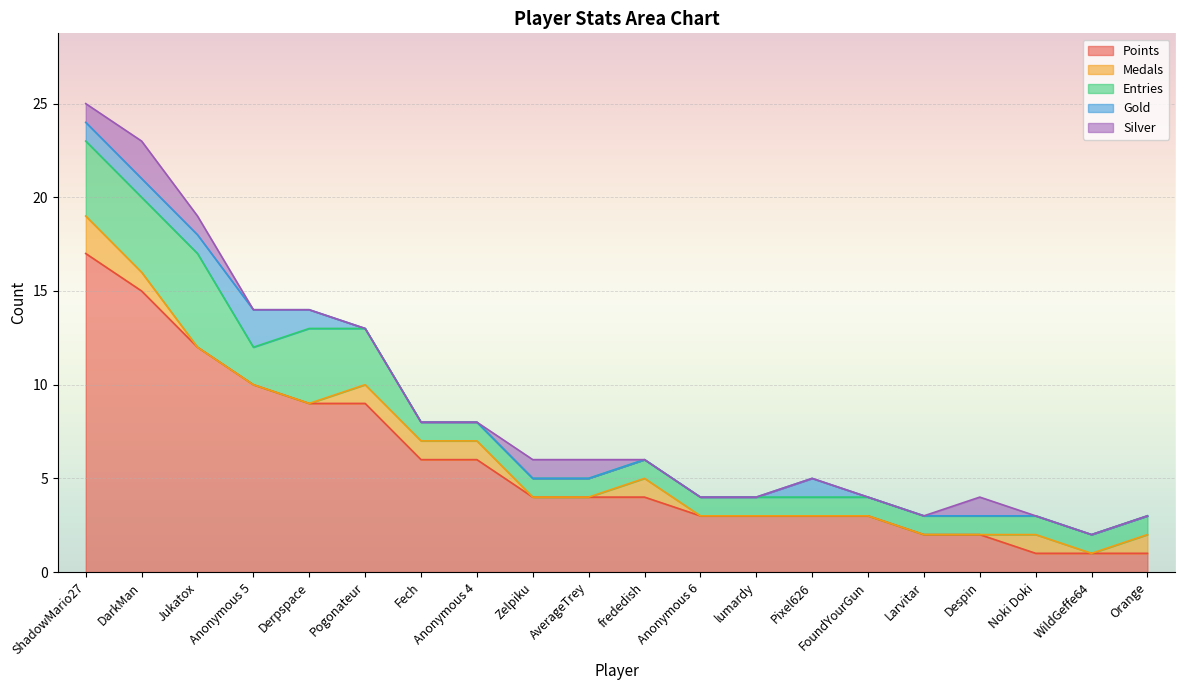

Is it true that Silver equals 0 at Despin?

False